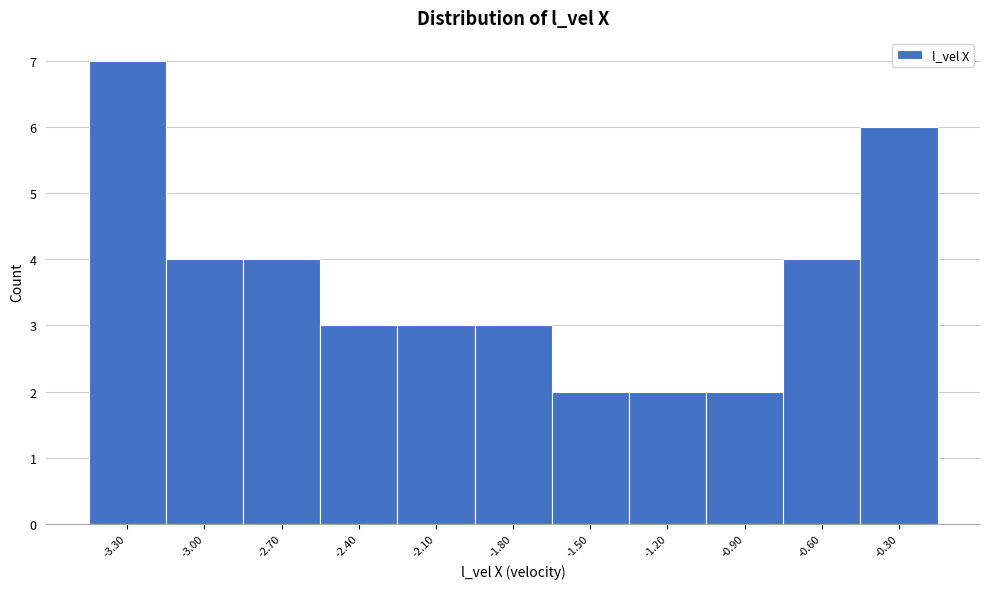

Reading left to right, transcribe all the data shown in this chart.

-3.30=7	-3.00=4	-2.70=4	-2.40=3	-2.10=3	-1.80=3	-1.50=2	-1.20=2	-0.90=2	-0.60=4	-0.30=6